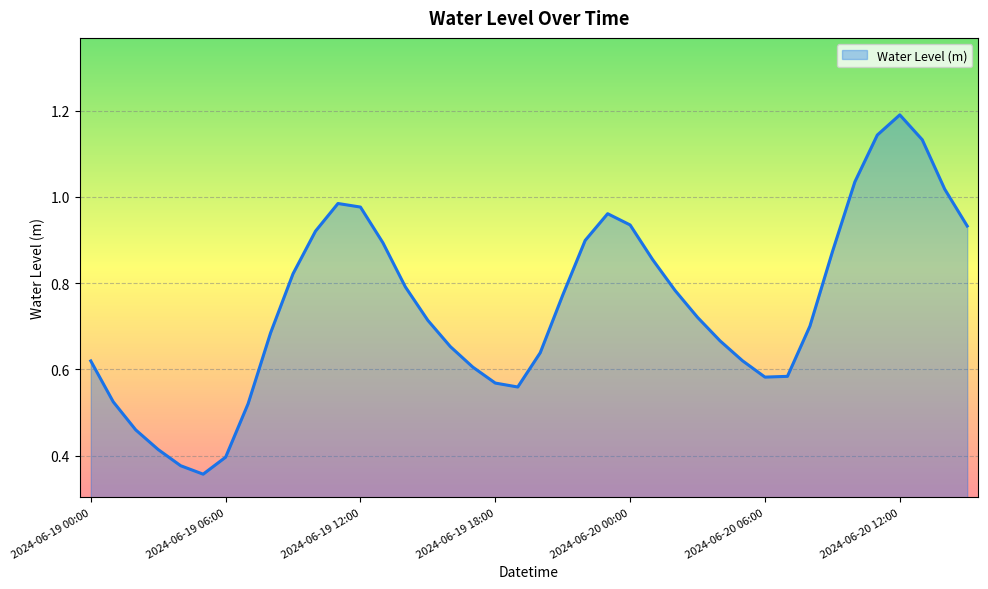

What is the greatest value displayed?

1.2